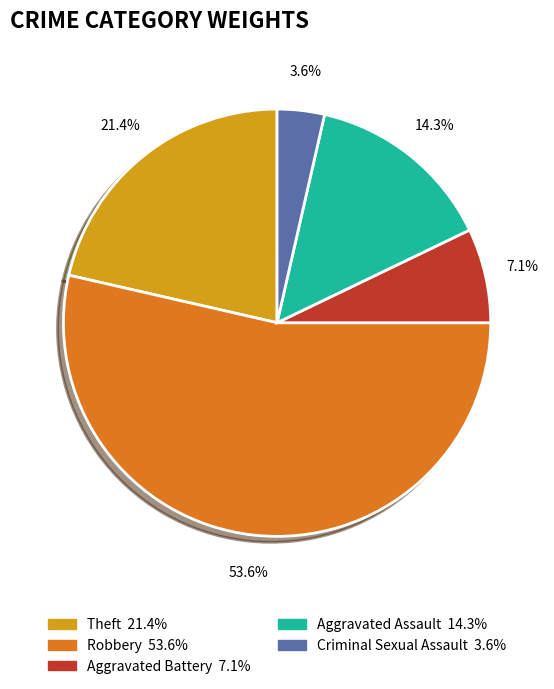

How many slices are in this pie chart?

5